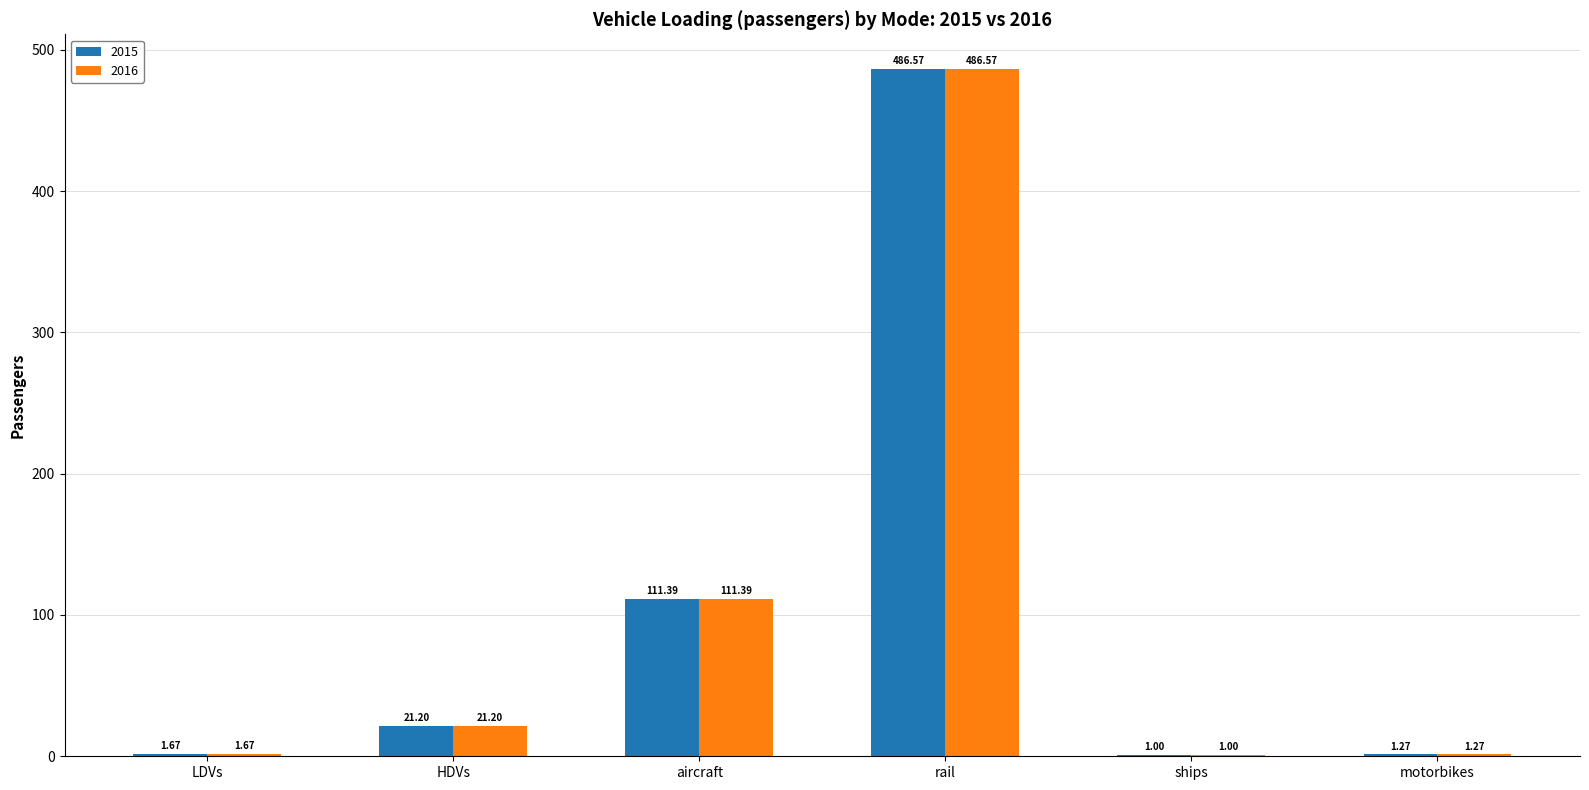

Count the number of categories in the chart.

6